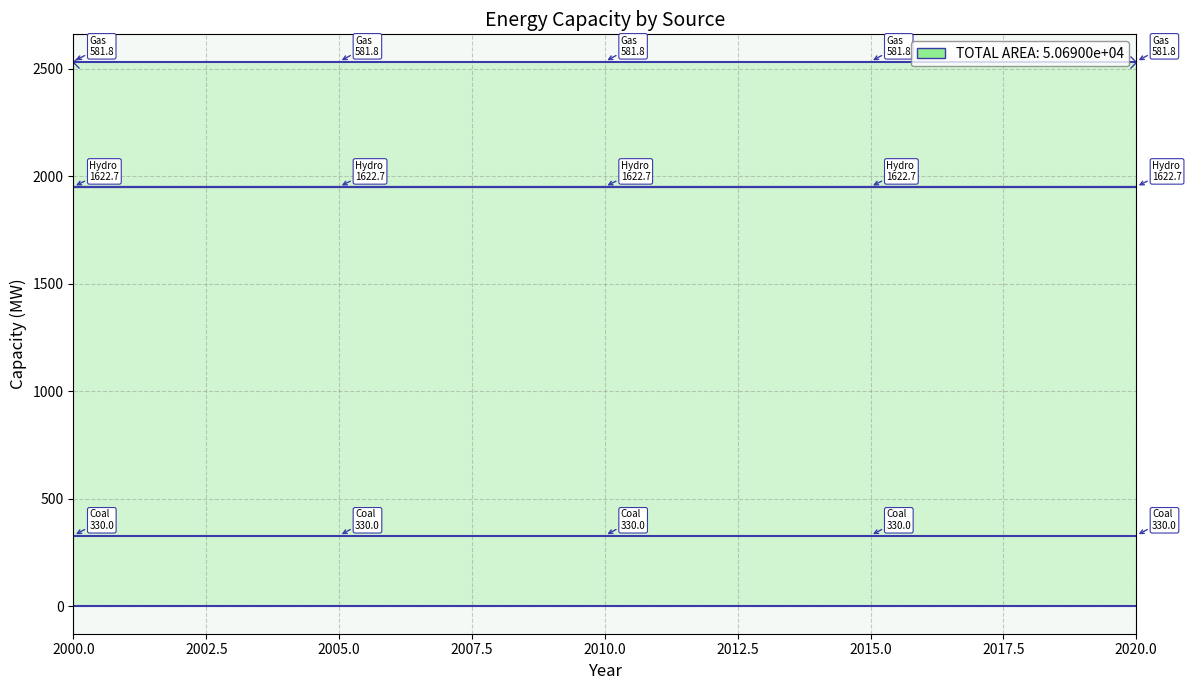

At which category is the sum across all series the highest?

2000.0